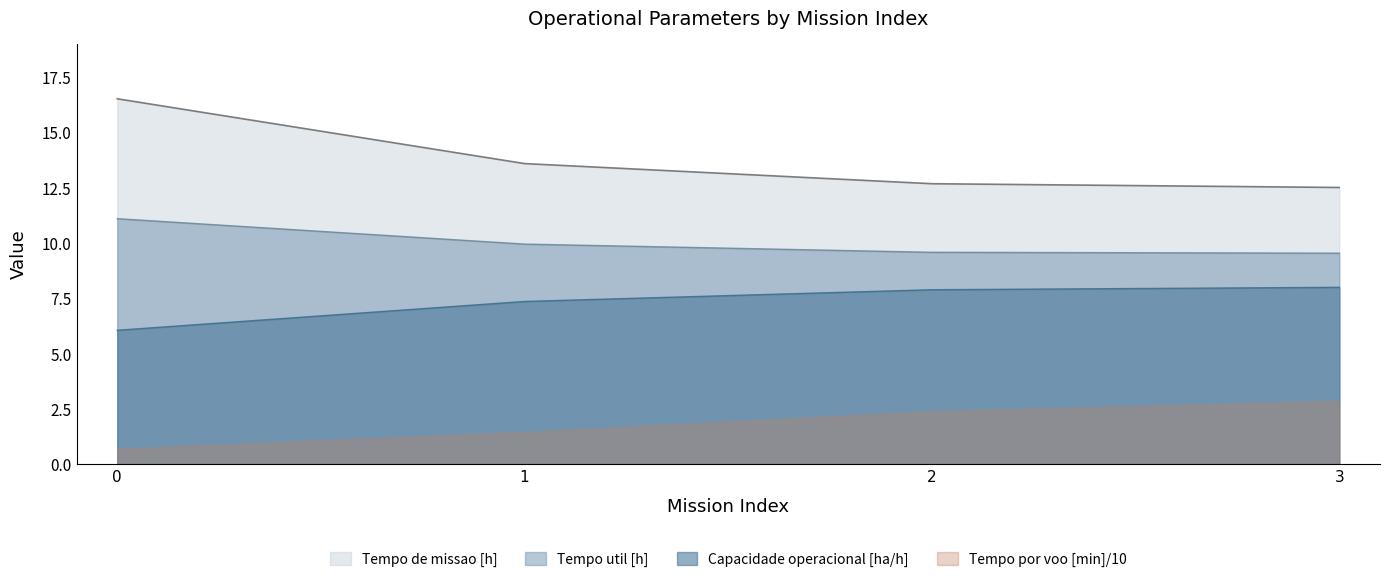

True or false: Tempo de missao [h] and Tempo util [h] intersect in this chart.

False